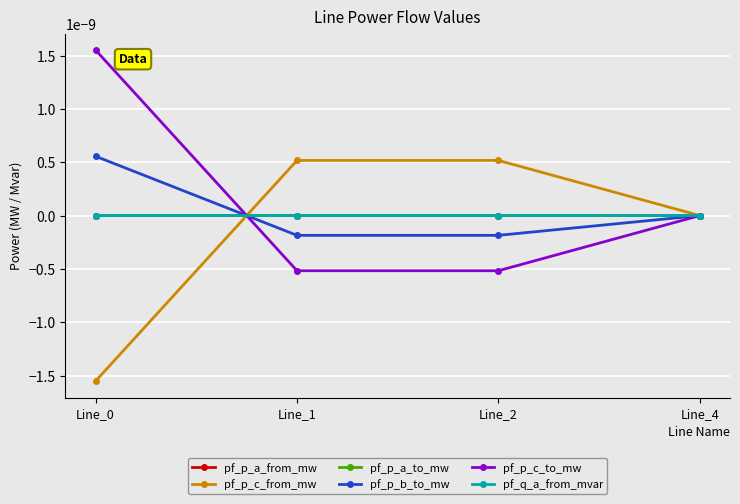

Is this an area chart (filled region under the line)?

No